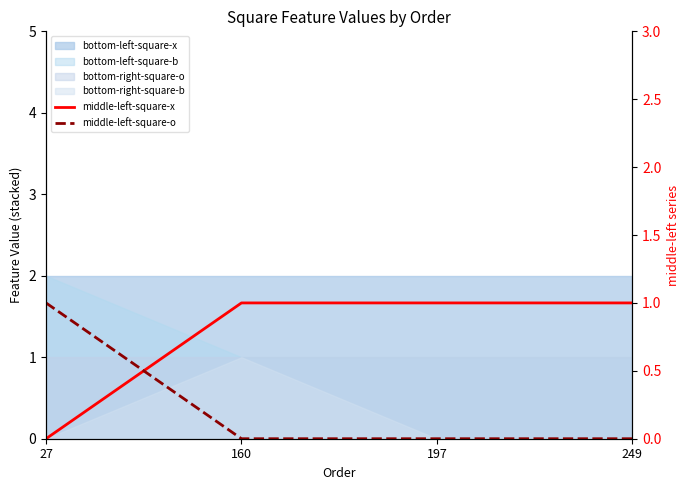

What is the sum of the middle-left-square-o values at 160 and 27?

1